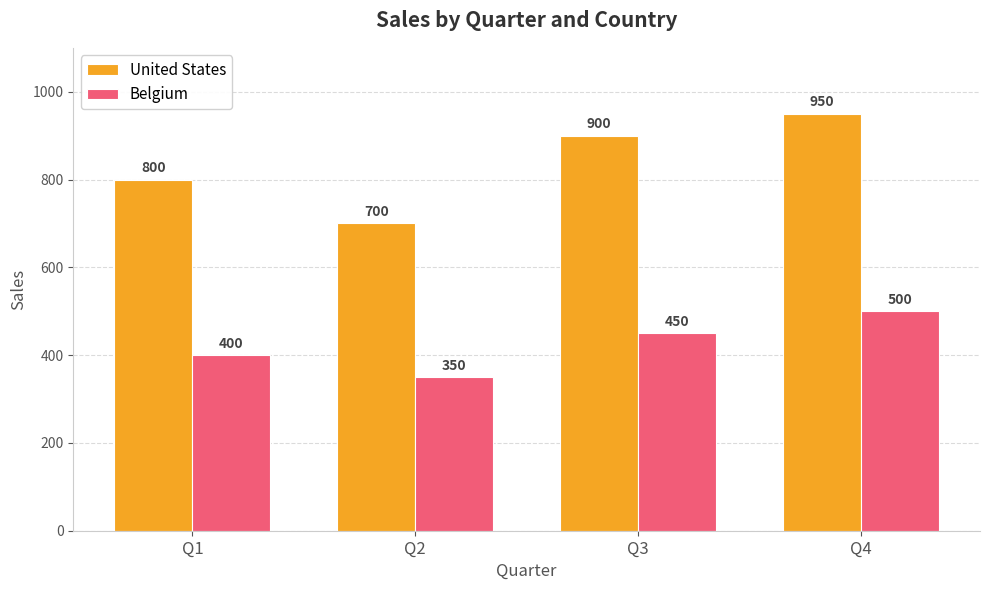

What is the difference between the United States values at Q4 and Q1?

150